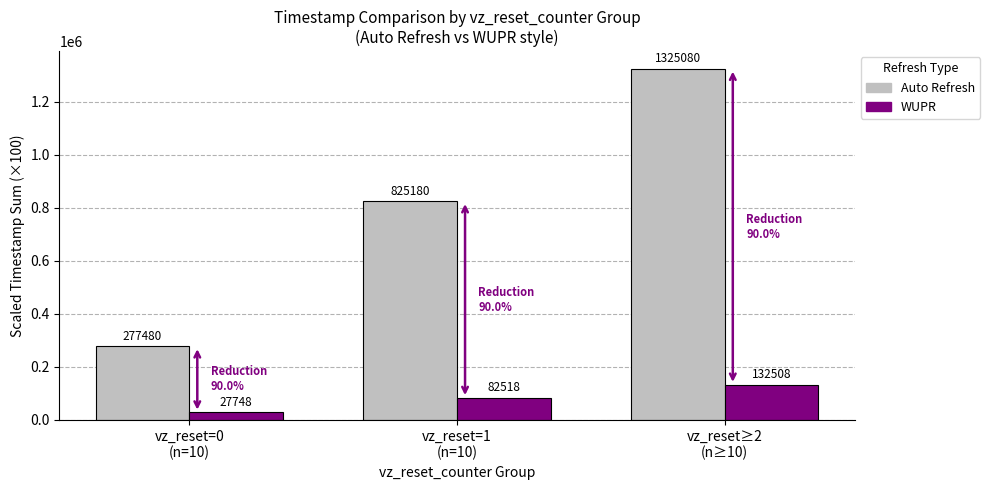

Reading left to right, list all the values displayed in this chart.

Auto Refresh: vz_reset=0
(n=10)=277480	vz_reset=1
(n=10)=825180	vz_reset≥2
(n≥10)=1325080
WUPR: vz_reset=0
(n=10)=27748	vz_reset=1
(n=10)=82518	vz_reset≥2
(n≥10)=132508